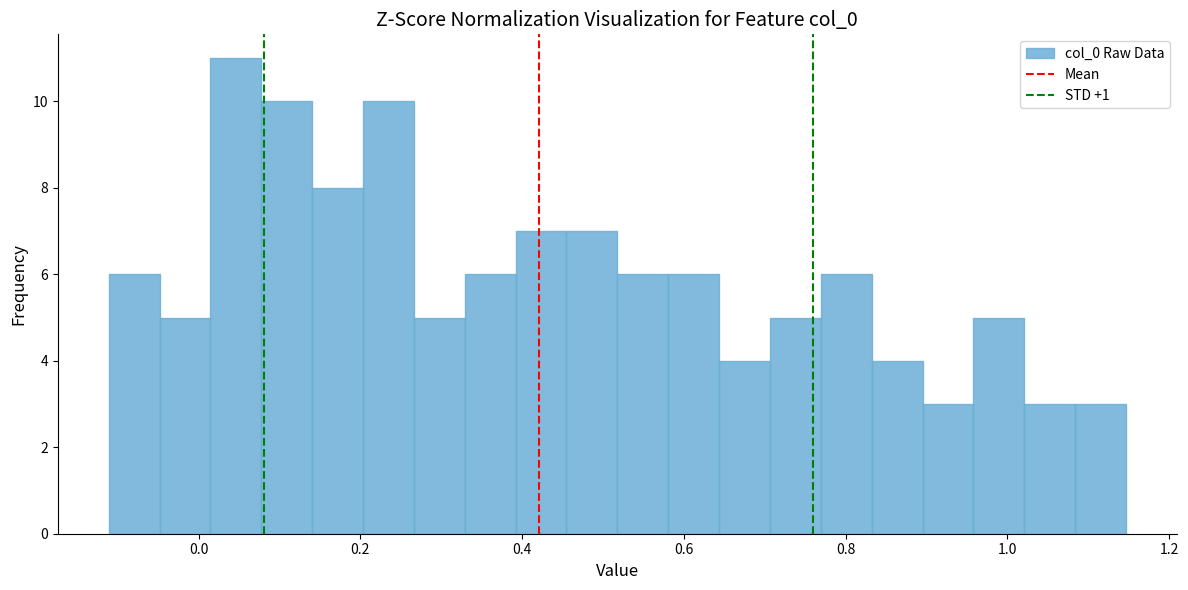

Around what value on the x-axis is the tallest bar? Give the approximate position of its centre, as read against the axis.

0.04